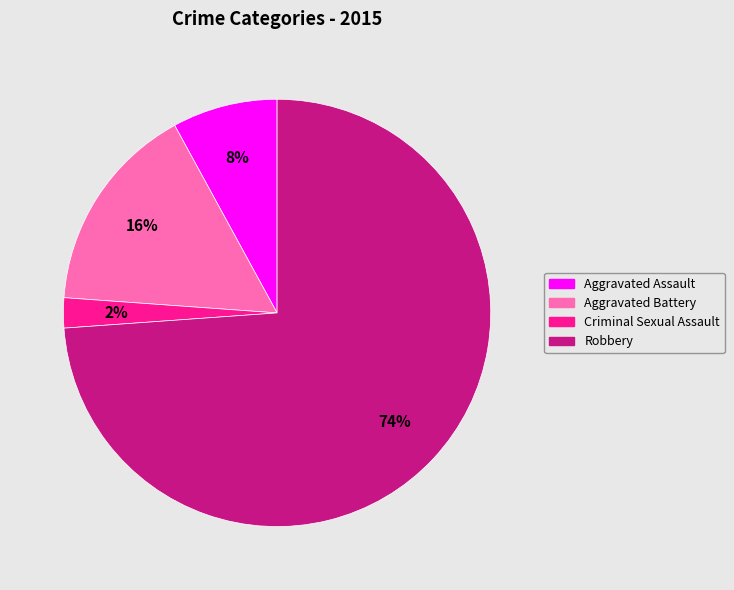

How many slices are in this pie chart?

4